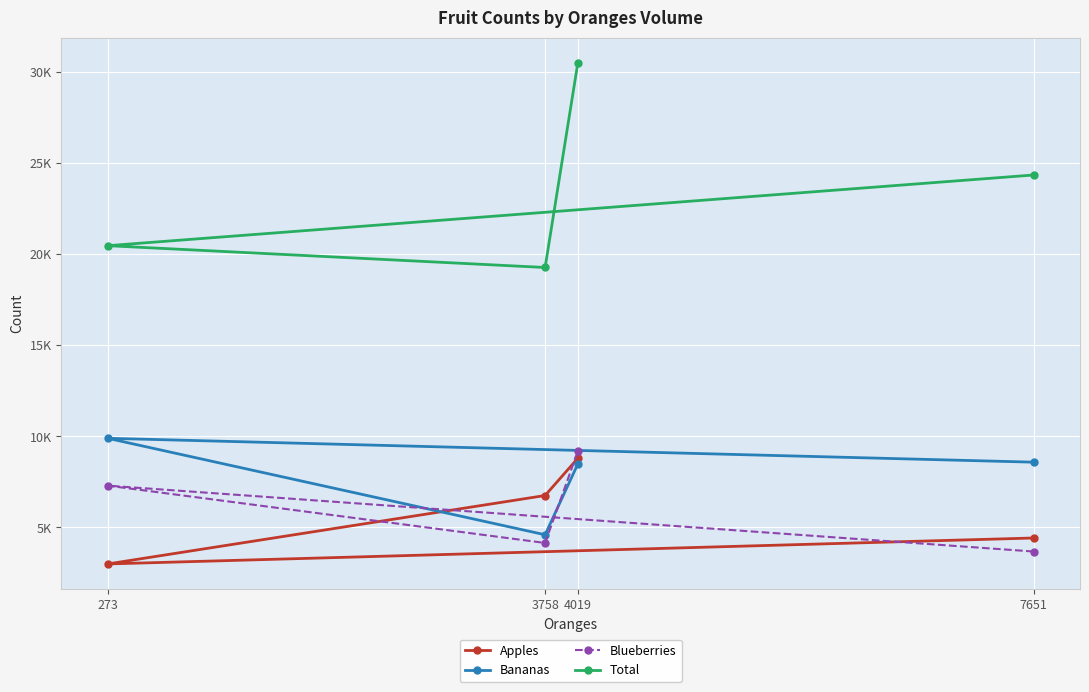

What is the total value across all series at 7651?

41013